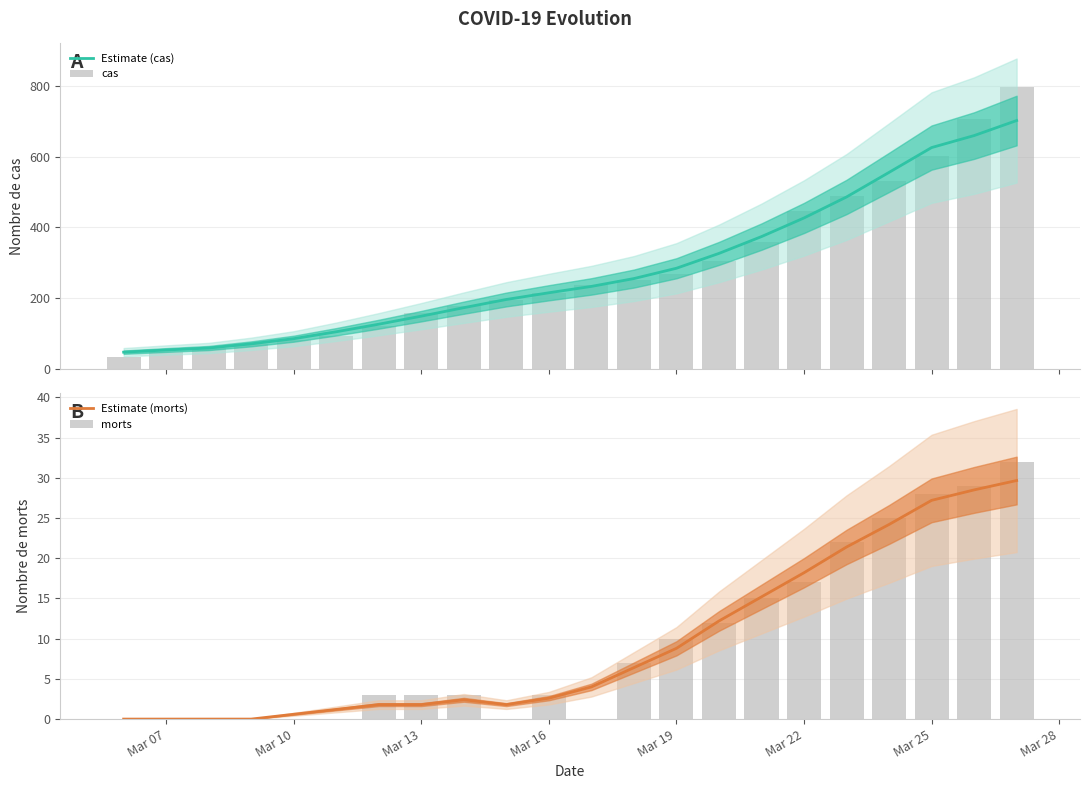

Which series has the largest range (max minus min)?

cas